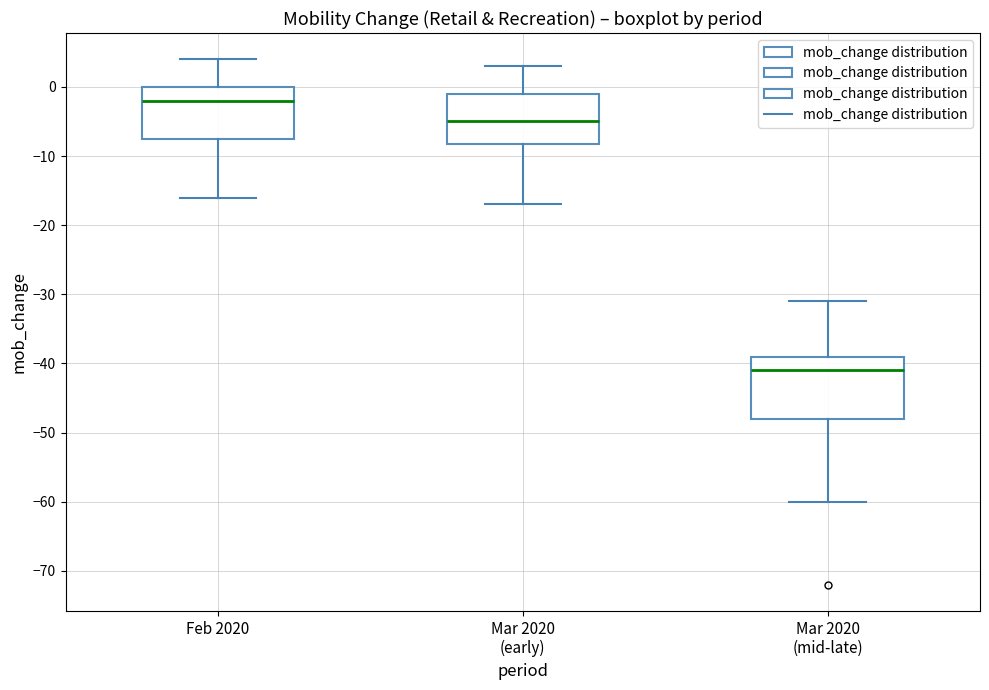

Which box has the lowest median line?

Mar 2020 (mid-late)